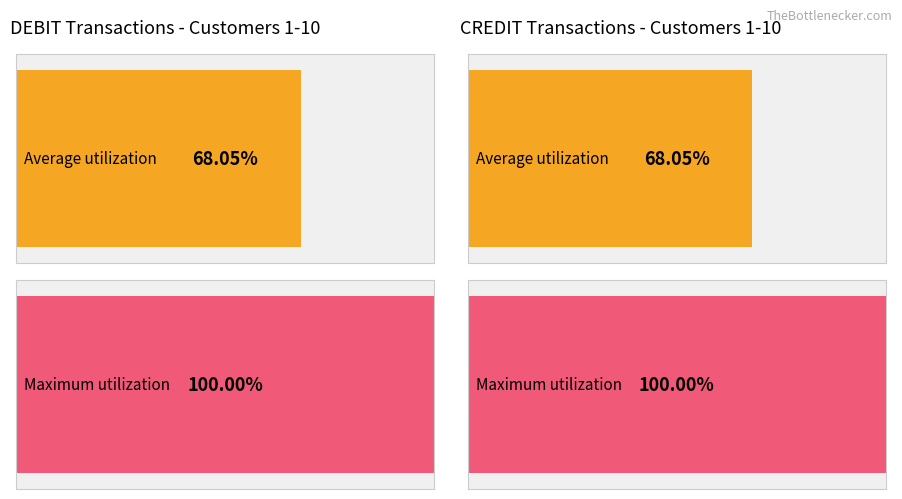

The CREDIT series shows 84.3 at 2. True or false?

False